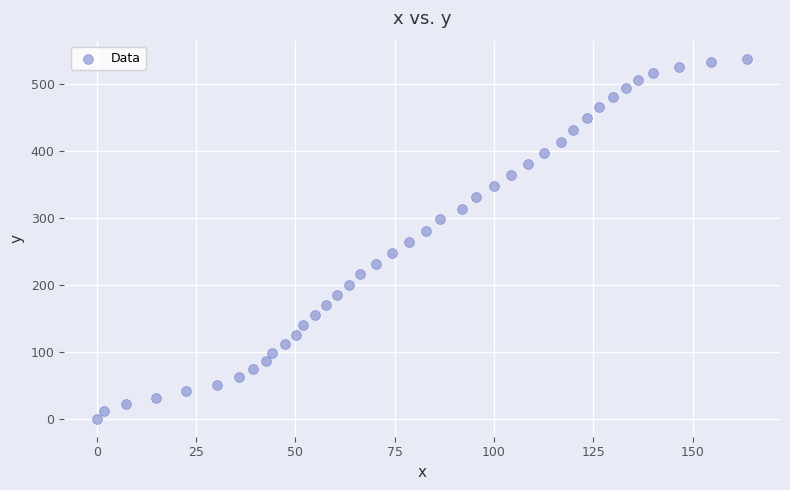

What is the range of Y values (max minus min)?

537.8